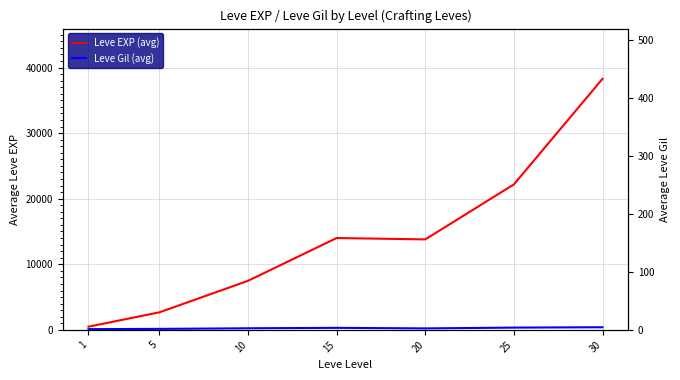

True or false: Leve Gil (avg) and Leve EXP (avg) intersect in this chart.

False